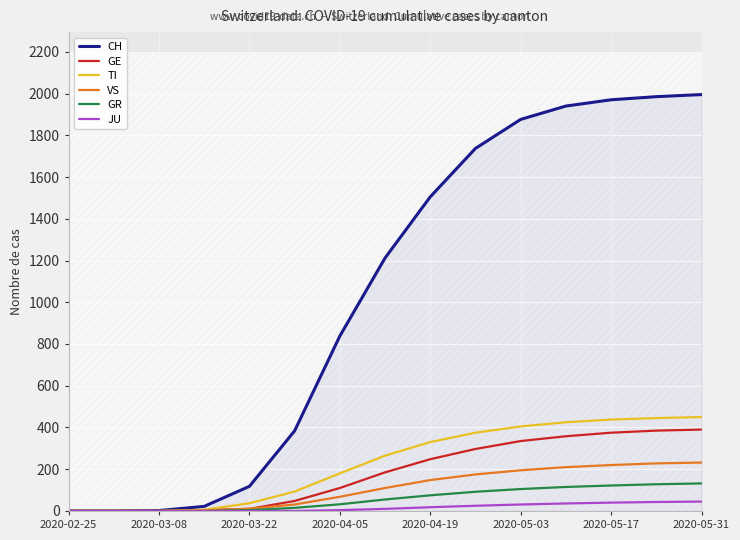

Is the value of VS at 2020-05-31 greater than the value of JU at 2020-02-25?

Yes